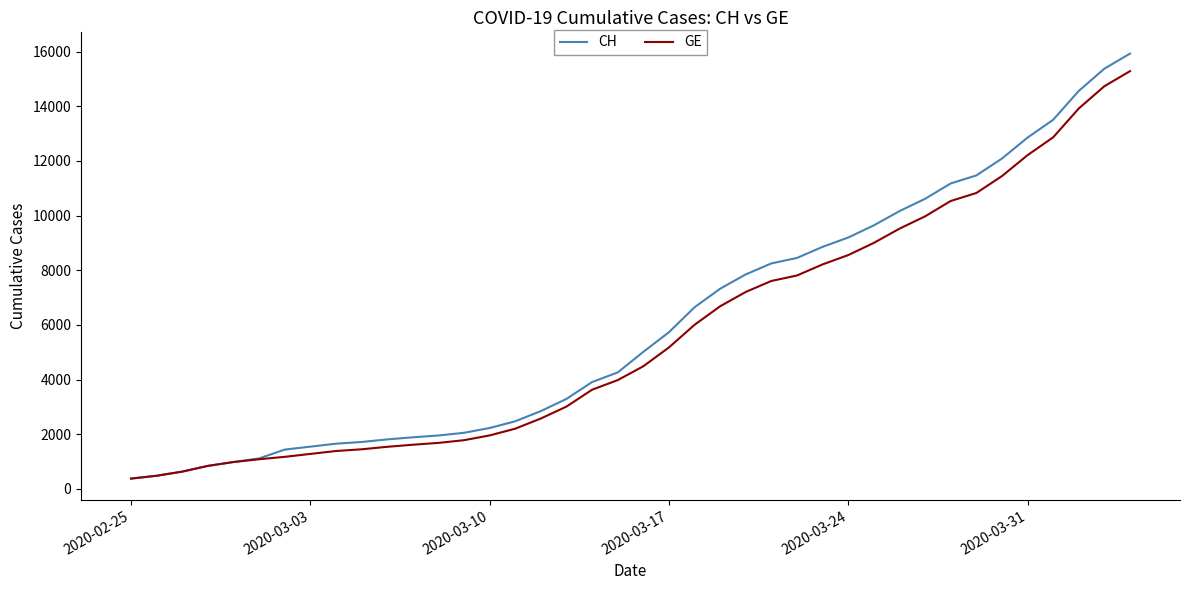

Which series has the widest spread of values?

CH